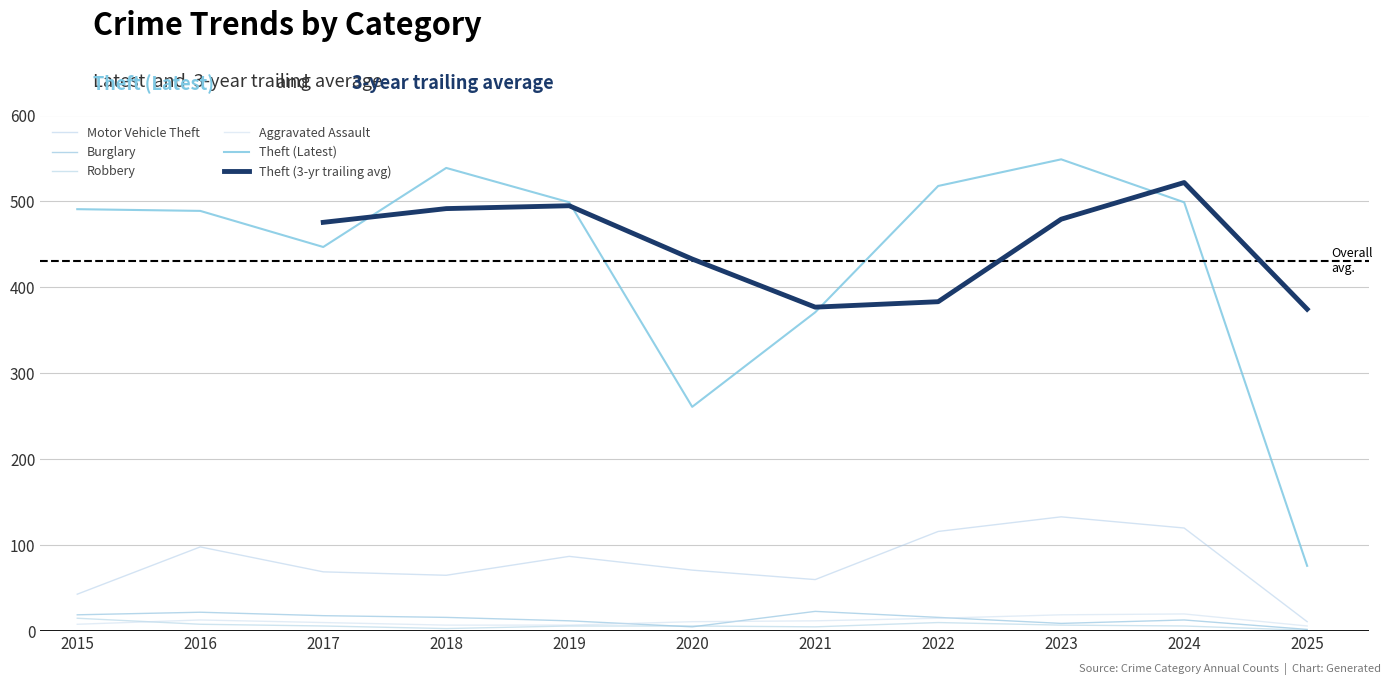

How many interior local valleys does the Motor Vehicle Theft series have?

2